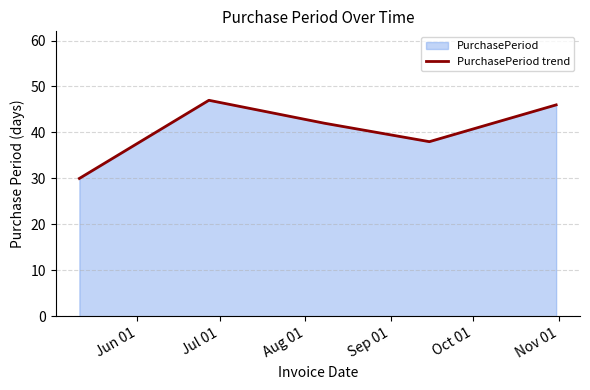

What is the average value?

41